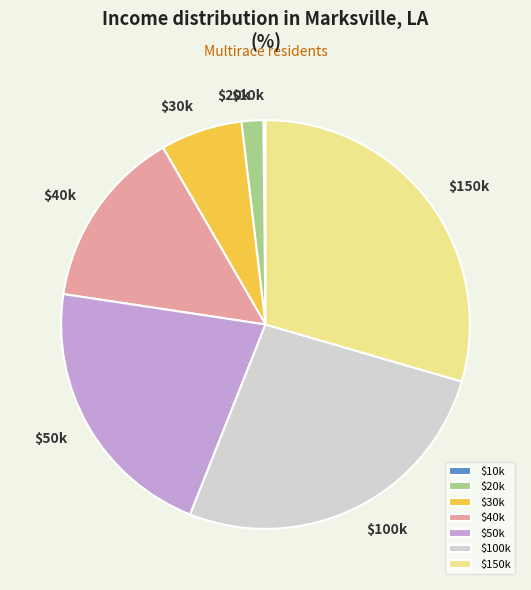

True or false: $30k accounts for 21% of the total.

False